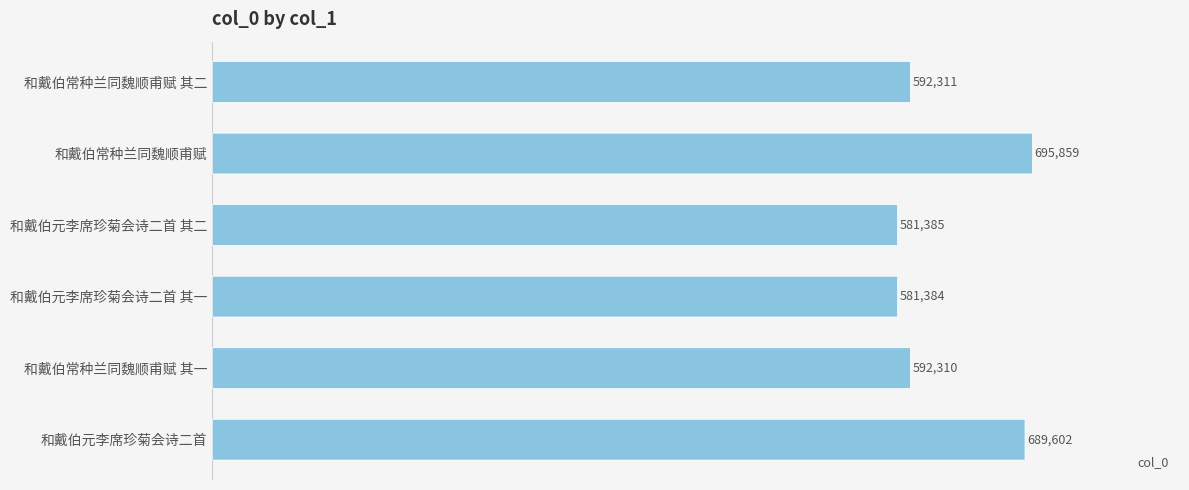

Reading left to right, what are all the values shown in this chart?

592311	695859	581385	581384	592310	689602